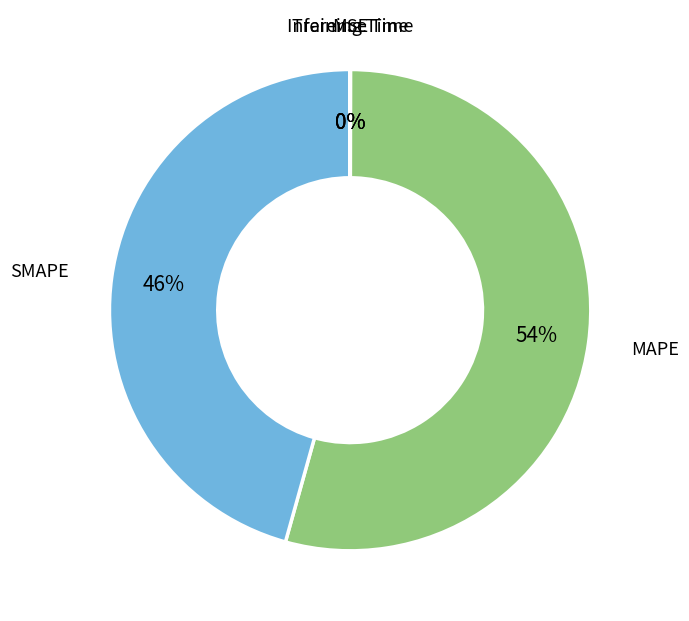

The MAPE slice represents 54% of the pie. True or false?

True